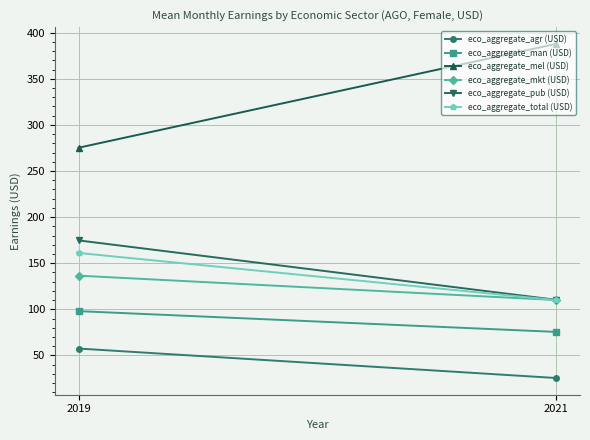

Reading left to right, list all the values displayed in this chart.

eco_aggregate_agr (USD): 57.5	25.6
eco_aggregate_man (USD): 98.1	75.6
eco_aggregate_mel (USD): 275.3	387.9
eco_aggregate_mkt (USD): 136.6	110.1
eco_aggregate_pub (USD): 174.8	110.4
eco_aggregate_total (USD): 161.2	110.1